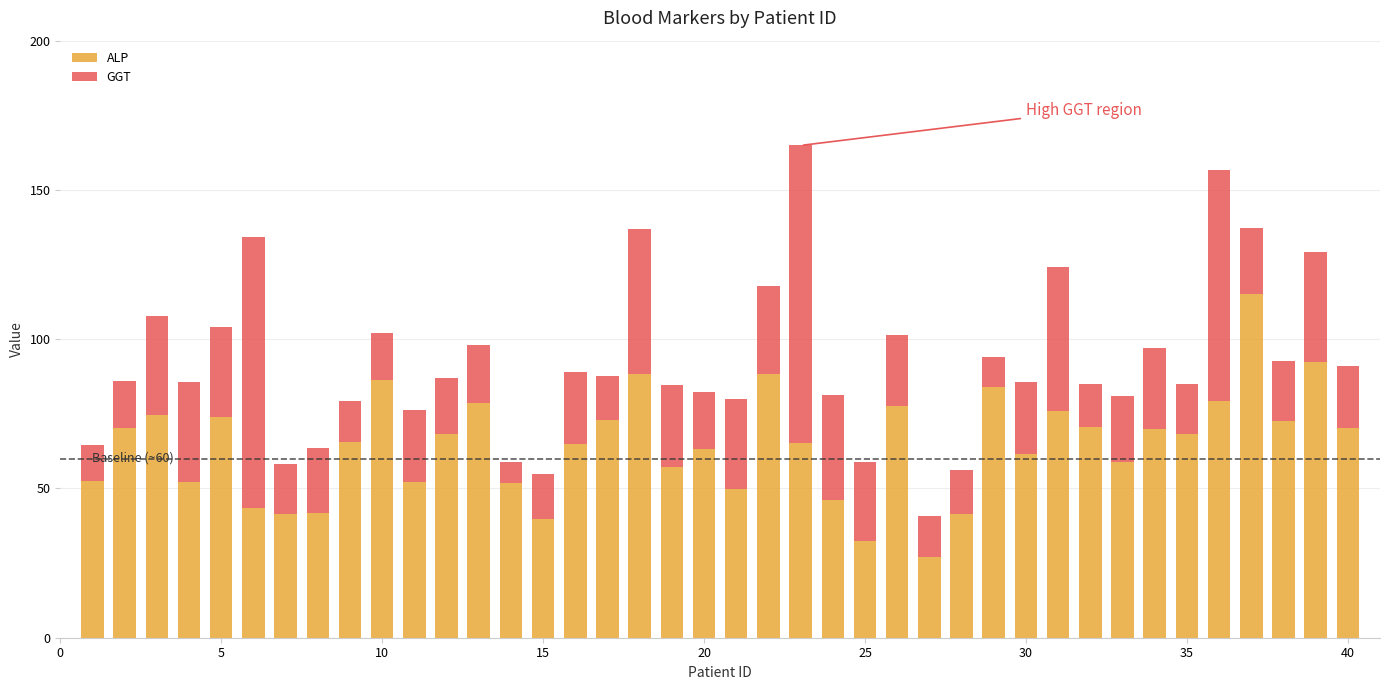

What is the maximum value for ALP?

115.1